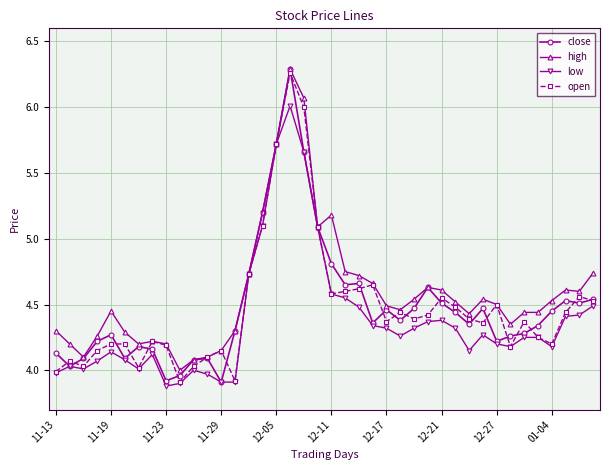

True or false: open has more than 0 interior local peaks.

True